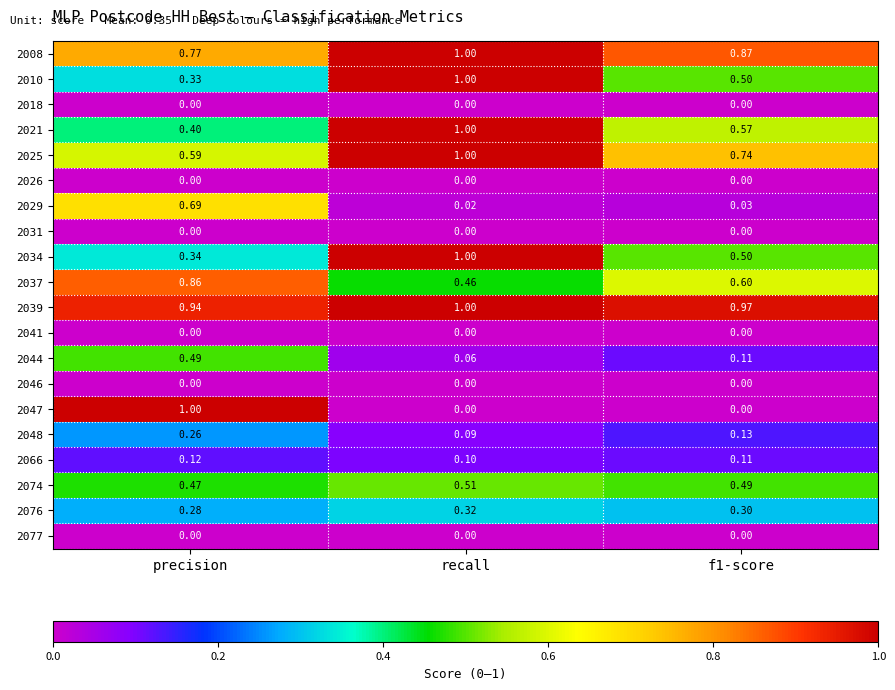

At which label is 2025 closest to 0?

precision